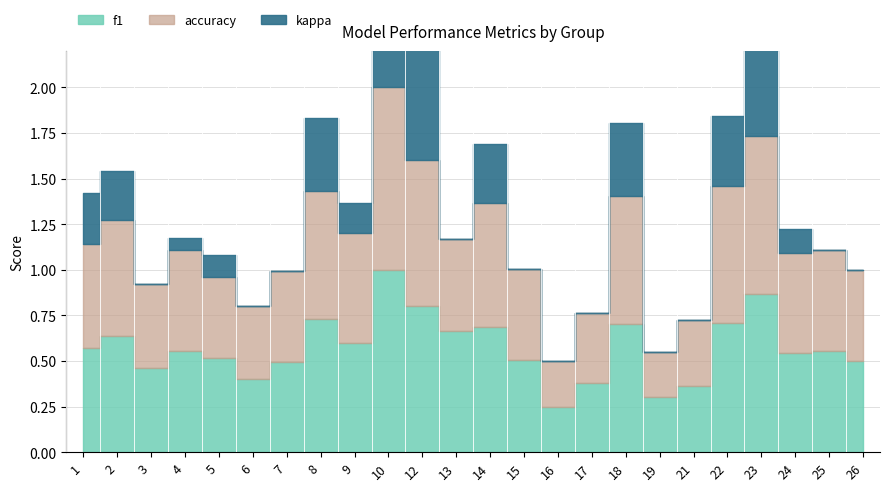

How many distinct data groups are displayed?

3